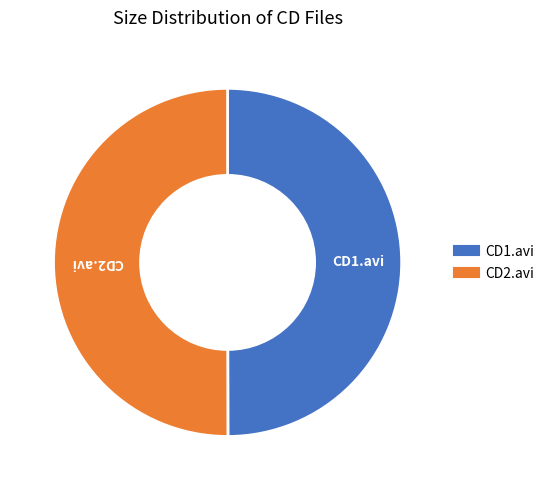

Combined, do CD1.avi and CD2.avi account for over 50%?

Yes